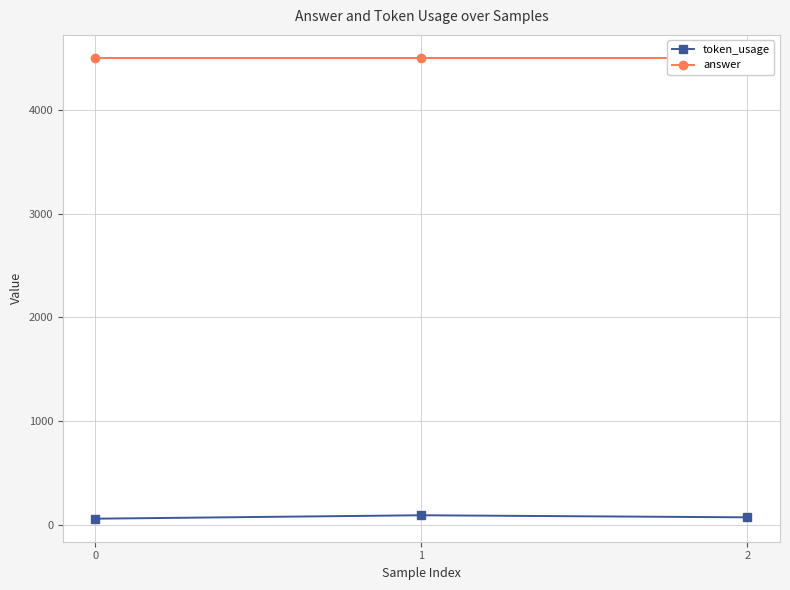

Rank the series at 0 from lowest to highest value.

token_usage, answer